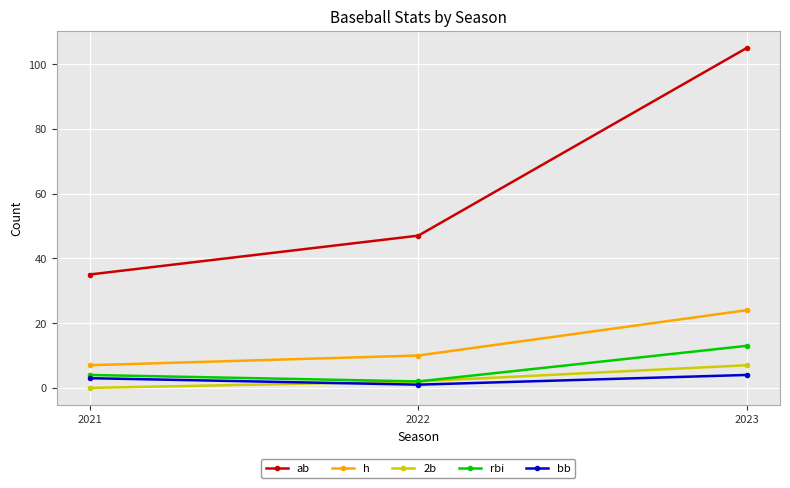

At which category is the sum across all series the highest?

2023